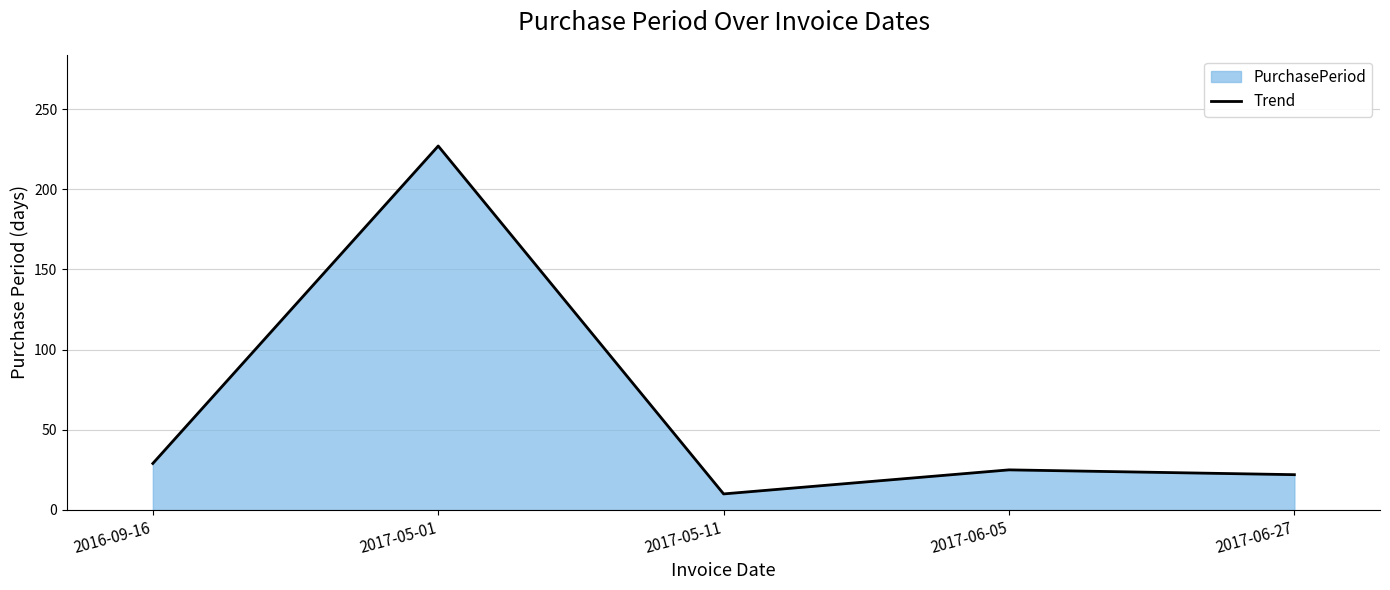

Between 2017-06-05 and 2017-06-27, which is larger?

2017-06-05